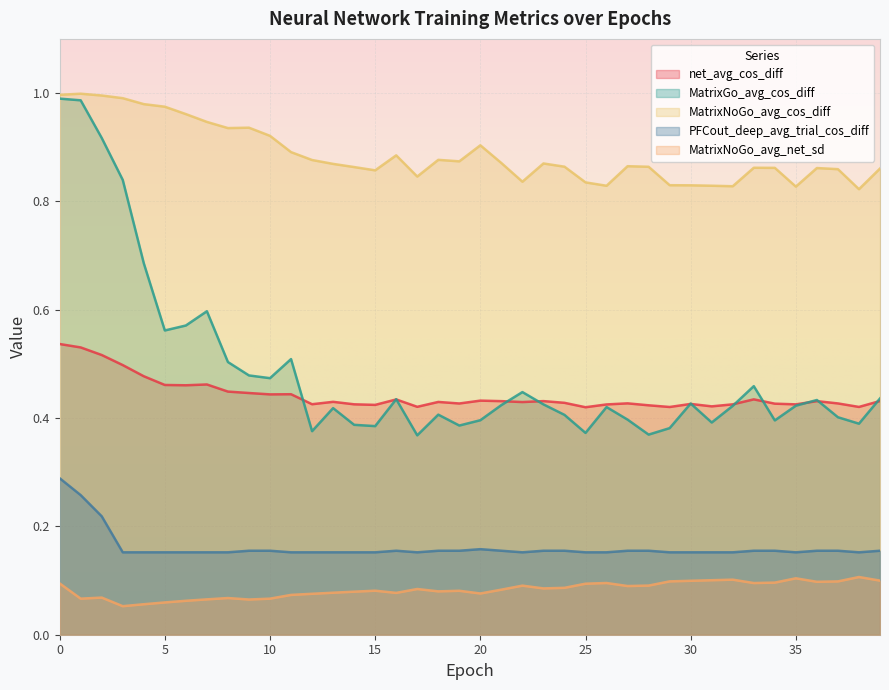

At how many categories does at least one series exceed 0?

40